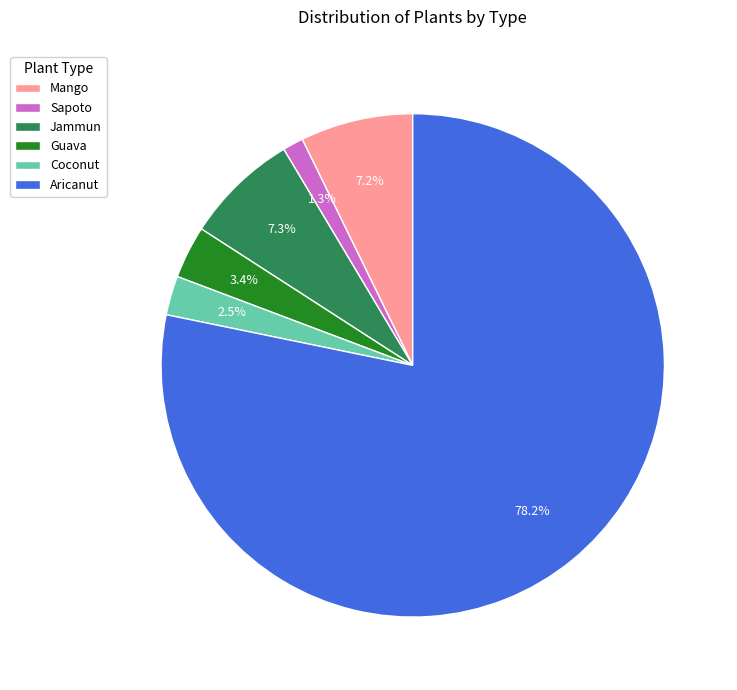

Between Mango and Sapoto, which is larger?

Mango